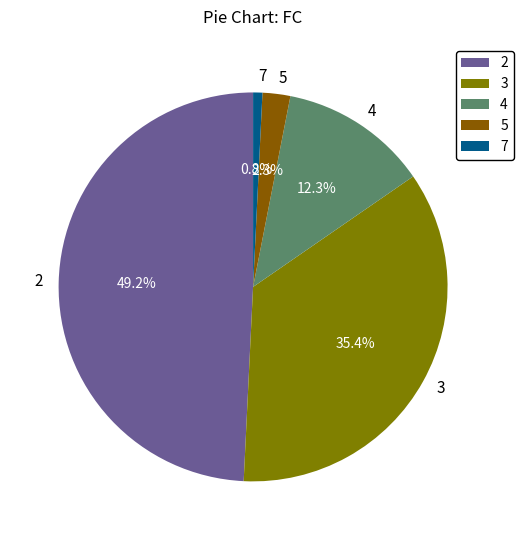

Rank the categories by value from highest to lowest.

2, 3, 4, 5, 7